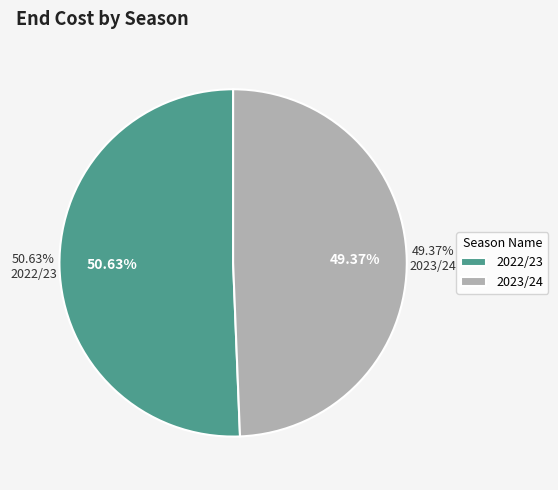

True or false: 28 accounts for 45% of the total.

False